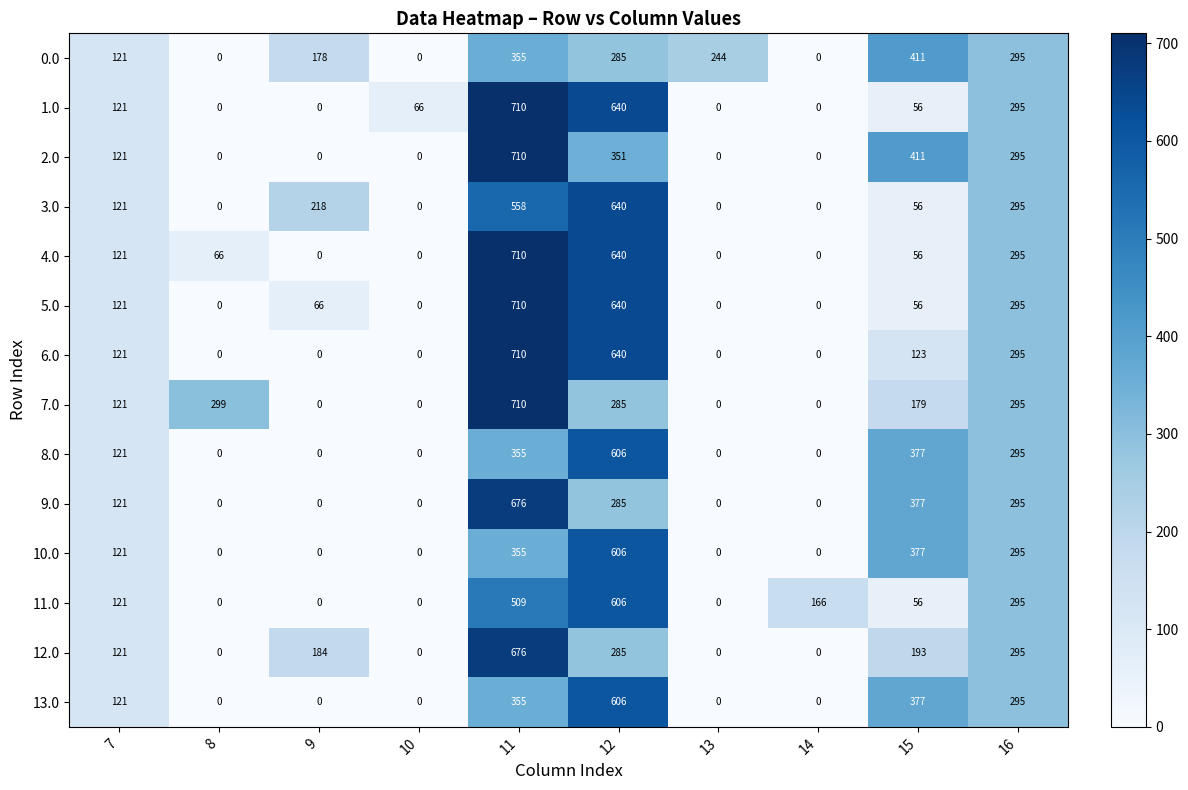

What is the difference between the 0.0 values at 9 and 10?

178